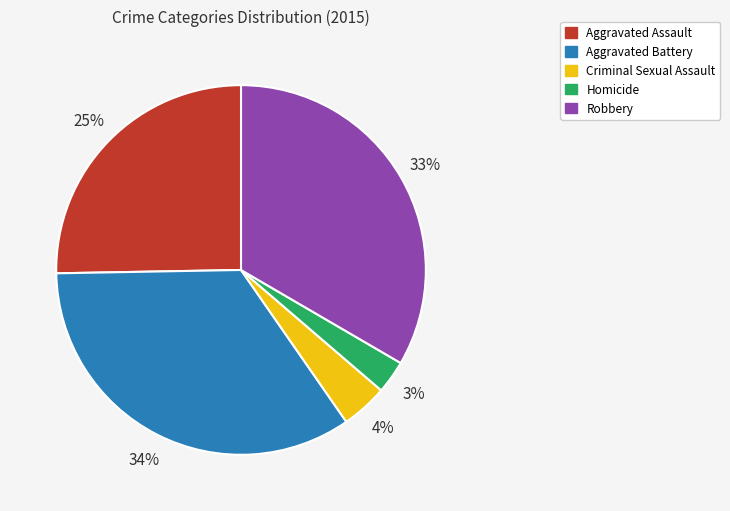

To the nearest percent, what percentage of the pie is Homicide?

3%